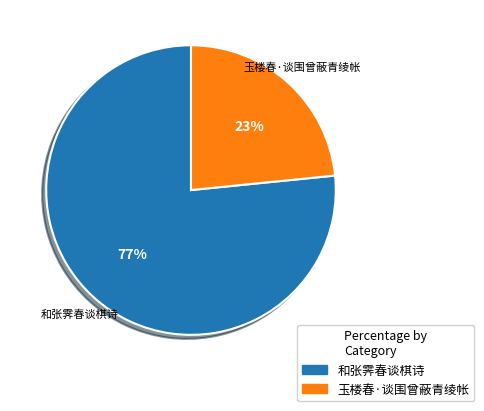

True or false: 和张霁春谈棋诗 accounts for 77% of the total.

True